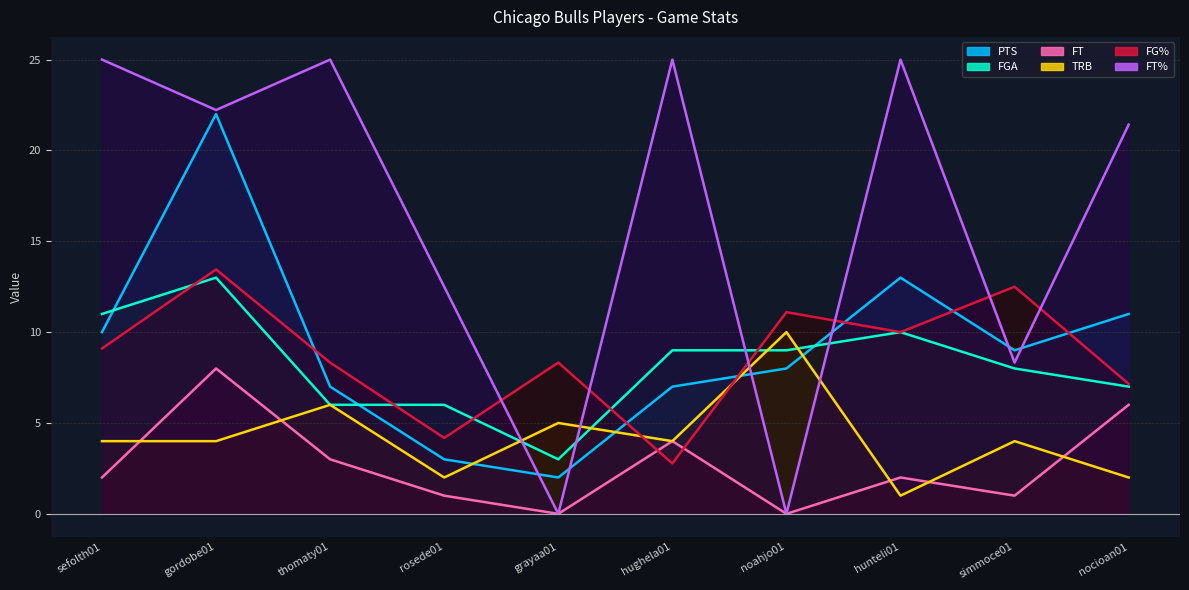

What is the difference between the FGA values at thomaty01 and hughela01?

3.0